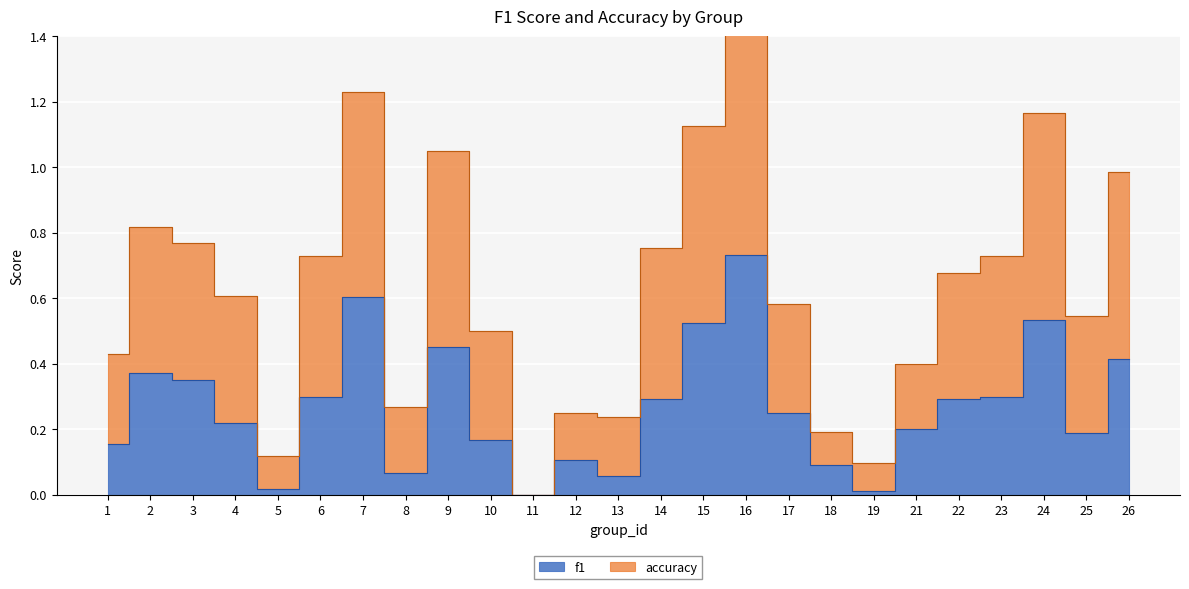

What is the maximum value shown in the chart?

1.5